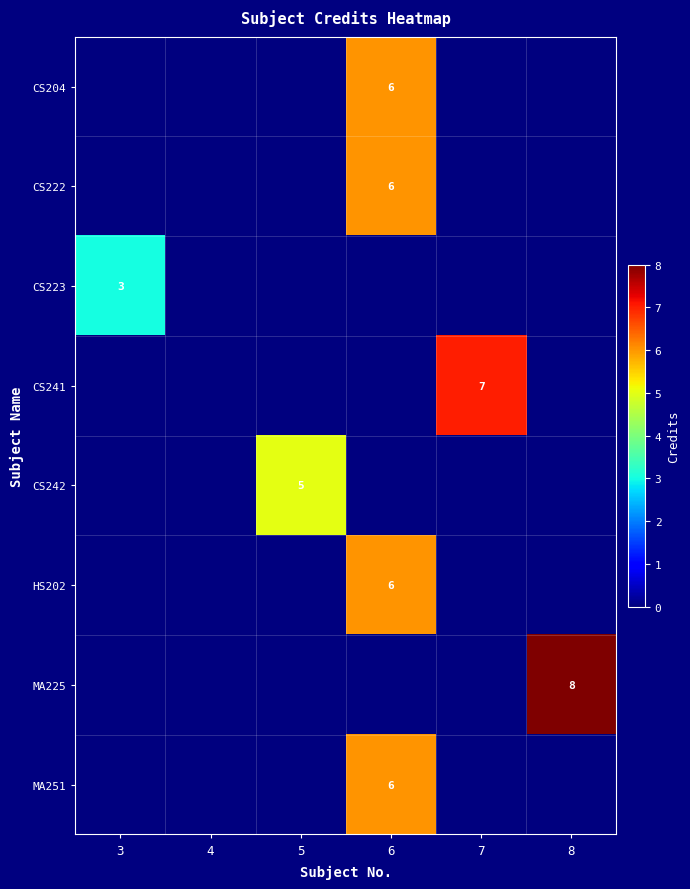

True or false: CS223 has a value of 3 at 3.

True